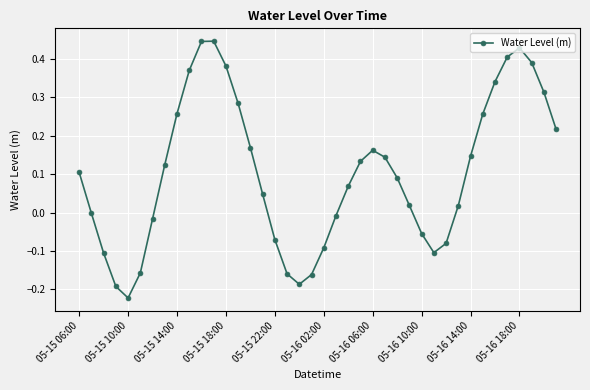

Count the number of data series in this chart.

1